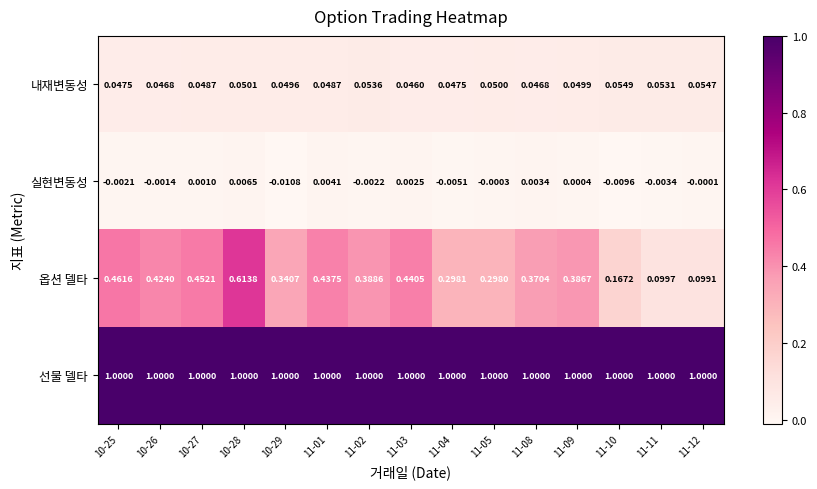

Is the value of 실현변동성 at 11-08 greater than the value of 선물 델타 at 11-08?

No